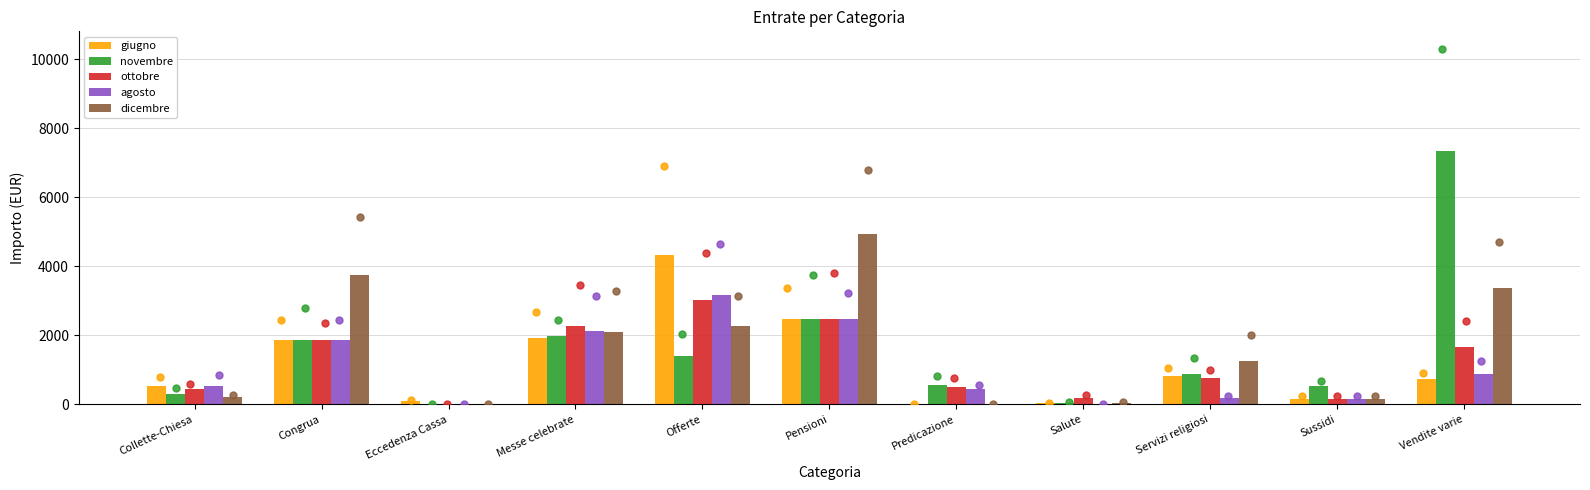

What are all the series names shown in the legend?

giugno, novembre, ottobre, agosto, dicembre